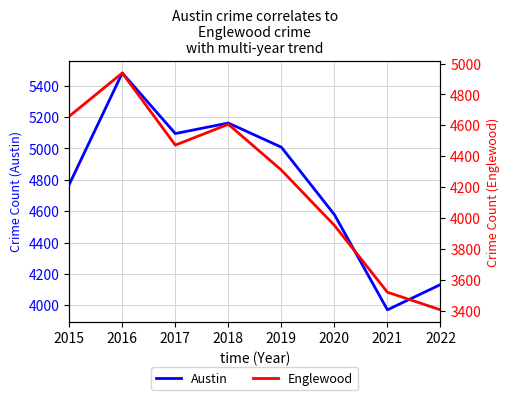

The value of Englewood at 2016 is 4939. True or false?

True